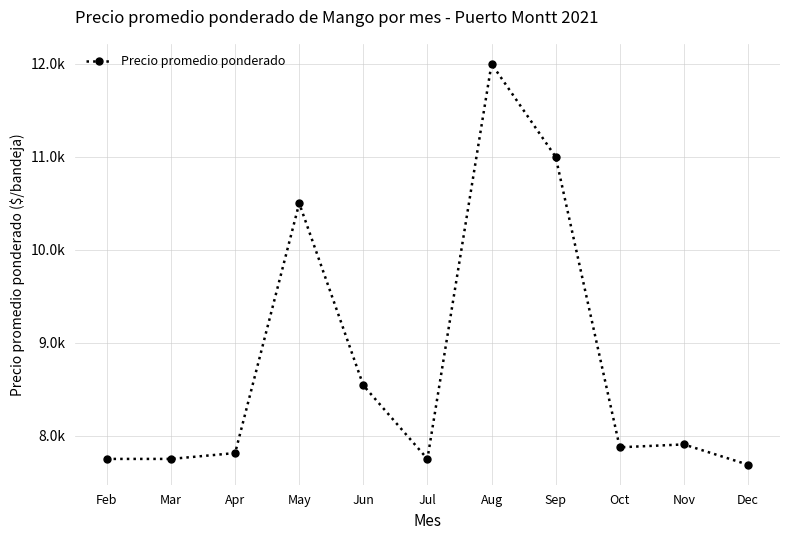

What is the difference between the second highest and second lowest values?

3250